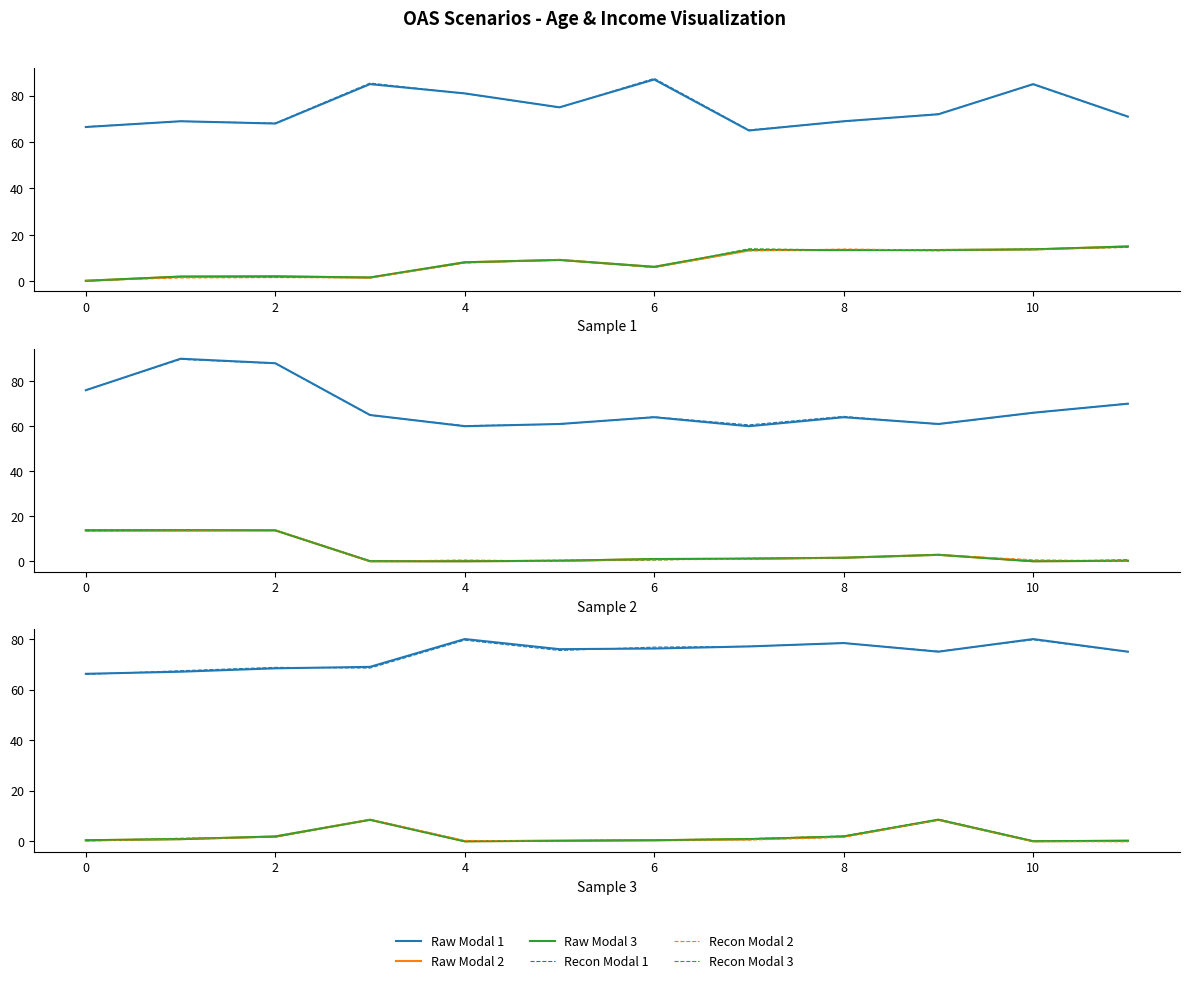

Where is the first local maximum for Recon Modal 2?

2